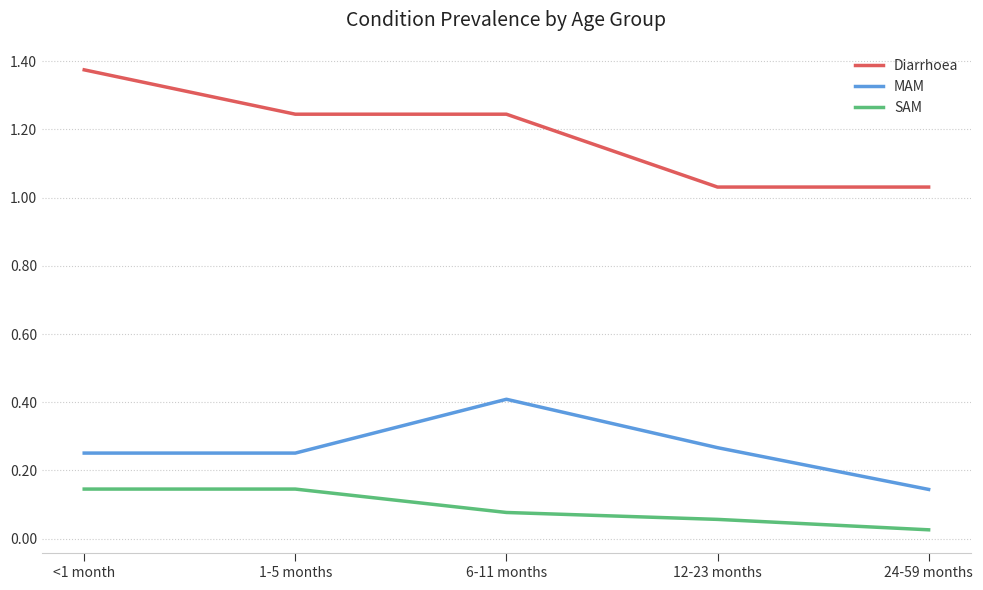

Which category has the lowest value in the MAM series?

24-59 months